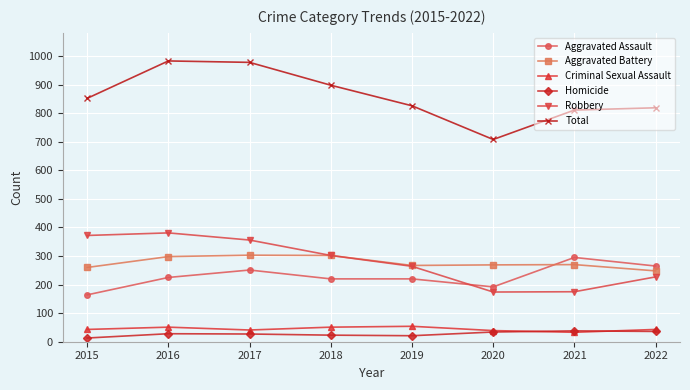

What is the approximate value of Aggravated Battery at 2020?

269